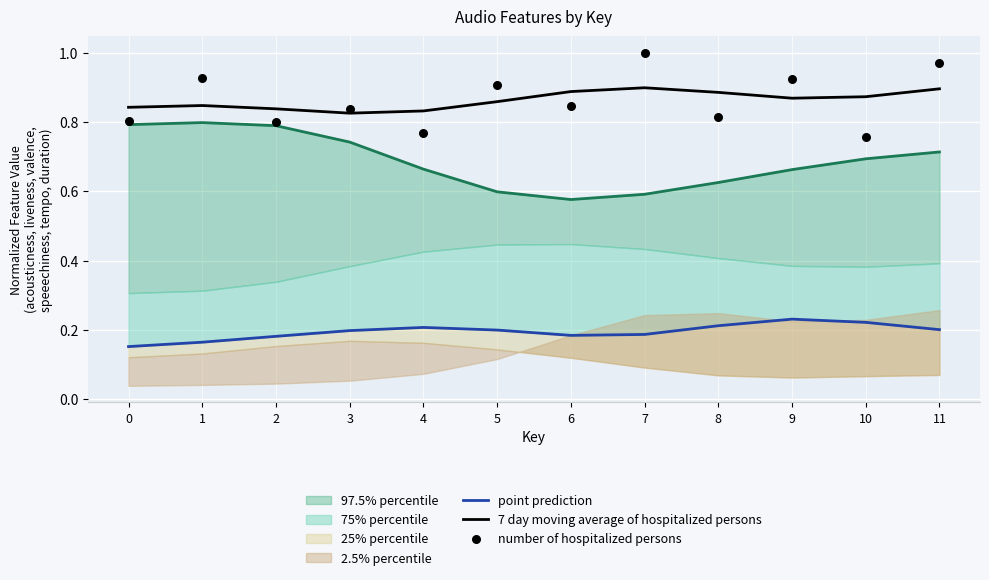

The 7 day moving average of hospitalized persons series shows 0.4 at 0. True or false?

False